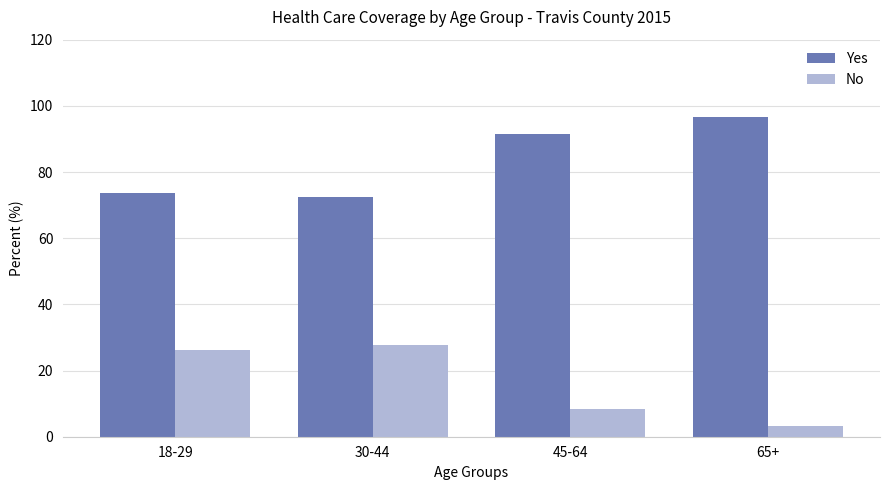

How many data points does each series have?

4